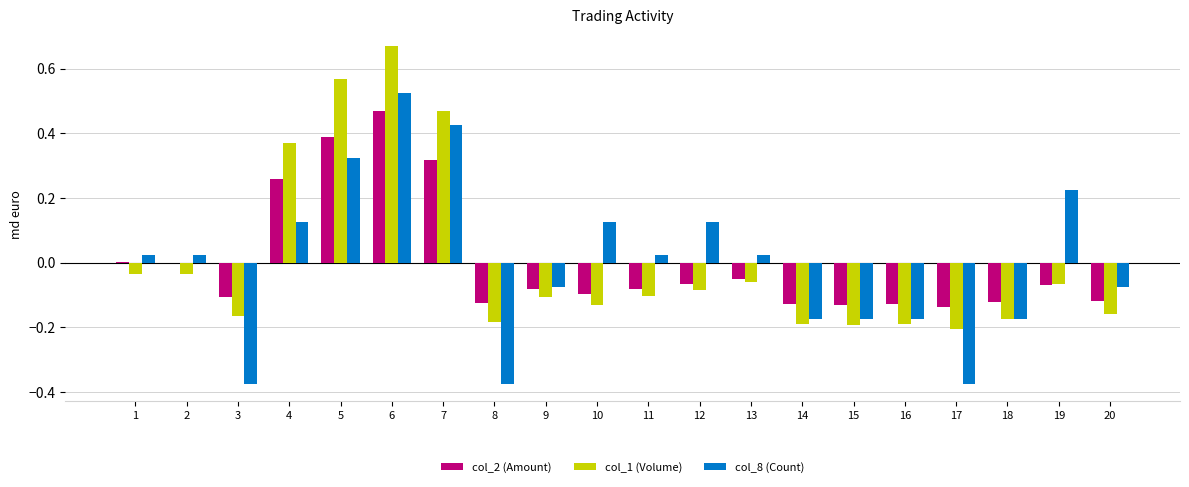

How many series are shown in this chart?

3